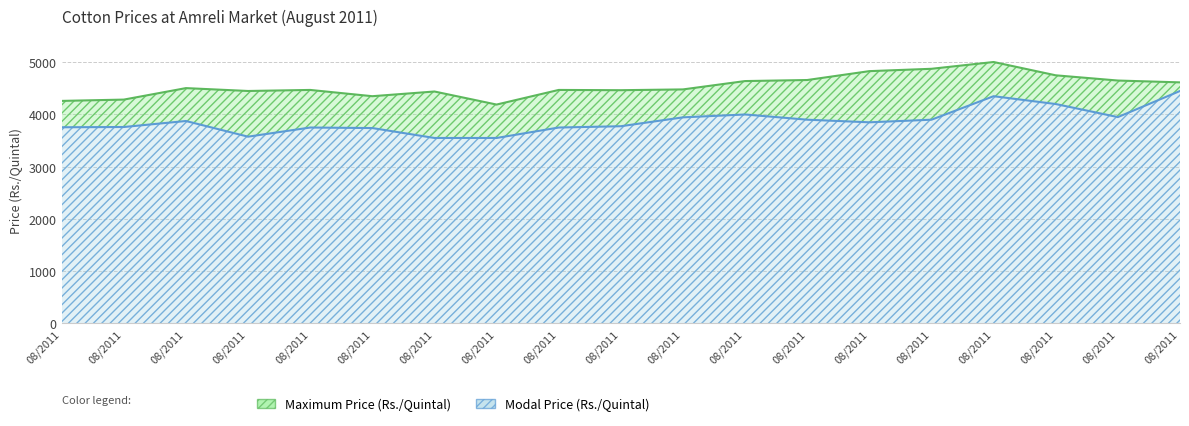

Which category has the highest value in the Maximum Price (Rs./Quintal) series?

08/2011